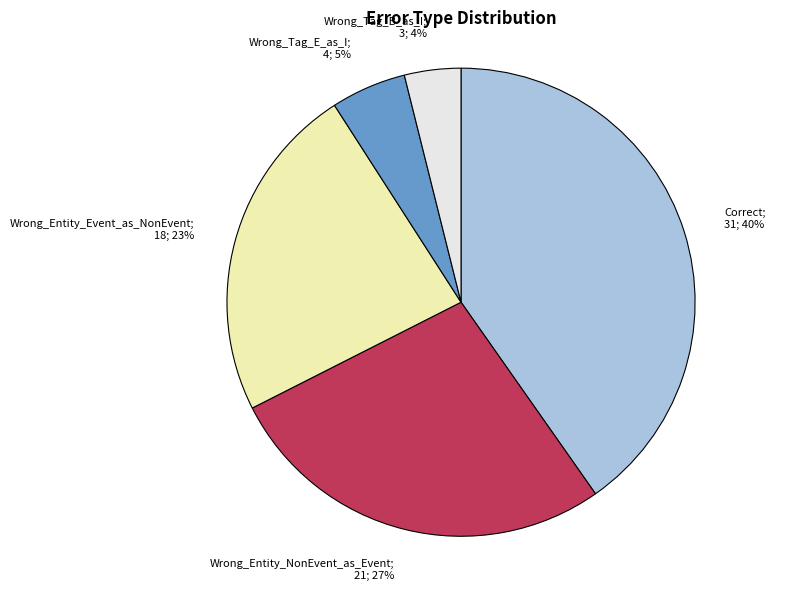

Between Wrong_Tag_E_as_I and Correct, which is larger?

Correct